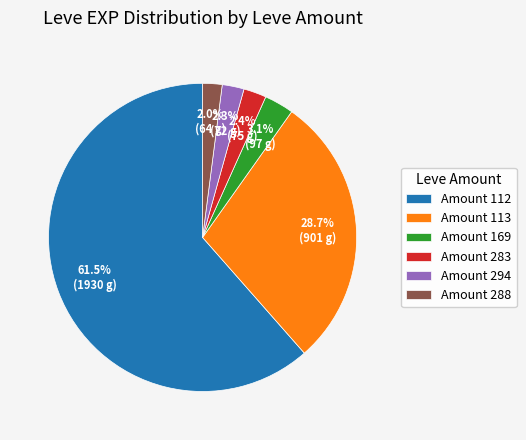

What is the majority slice?

Amount 112